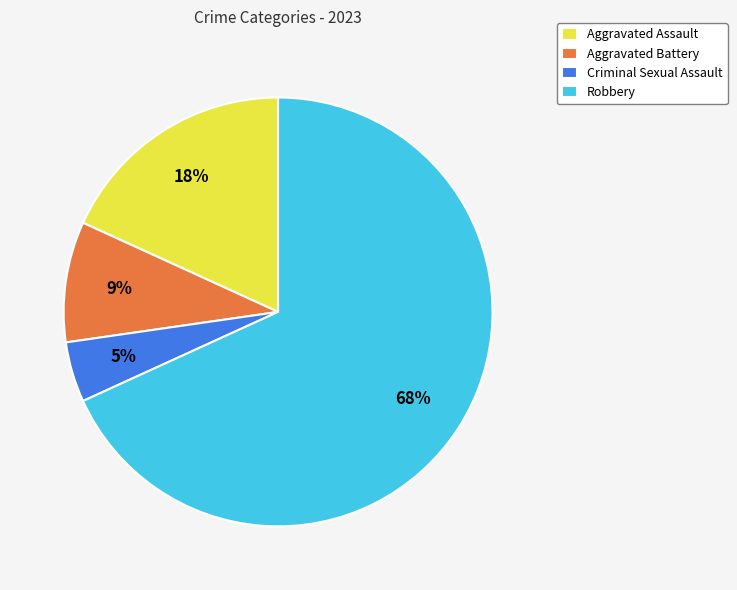

Between Robbery and Criminal Sexual Assault, which is larger?

Robbery